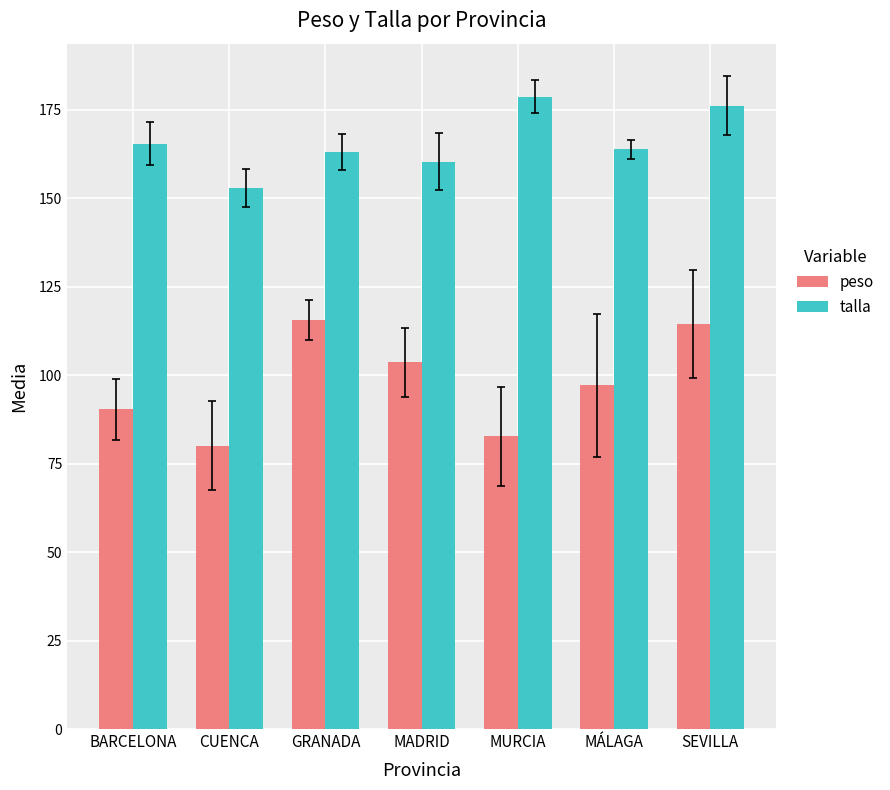

What is the sum of the talla values at SEVILLA and BARCELONA?

341.6